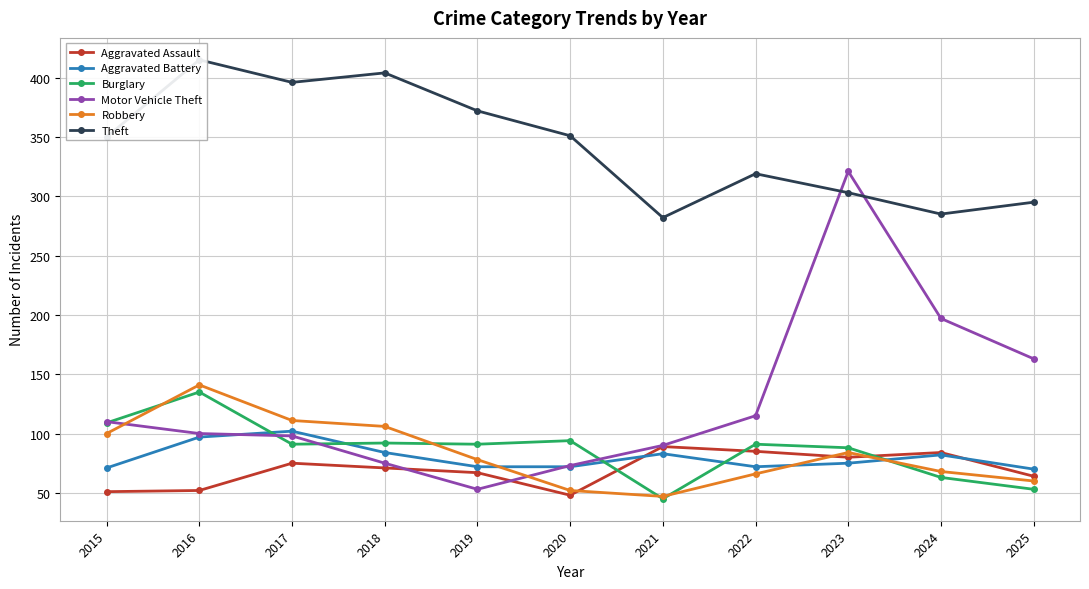

Rank the series by their maximum value, from highest to lowest.

Theft, Motor Vehicle Theft, Robbery, Burglary, Aggravated Battery, Aggravated Assault